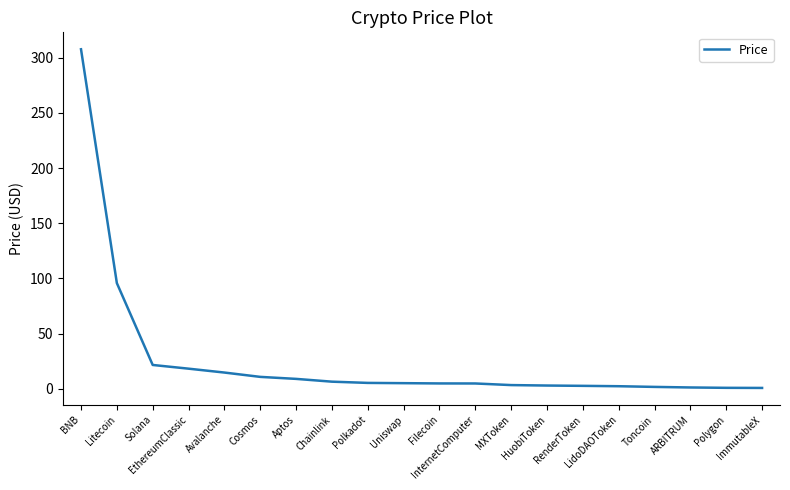

The value at ImmutableX is 0.8. True or false?

True